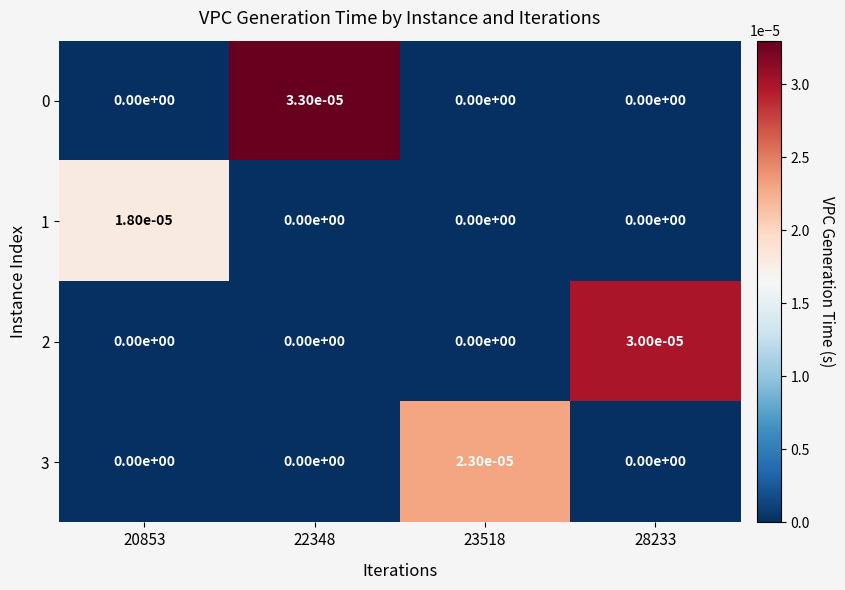

The 1 series shows 0.0 at 28233. True or false?

True